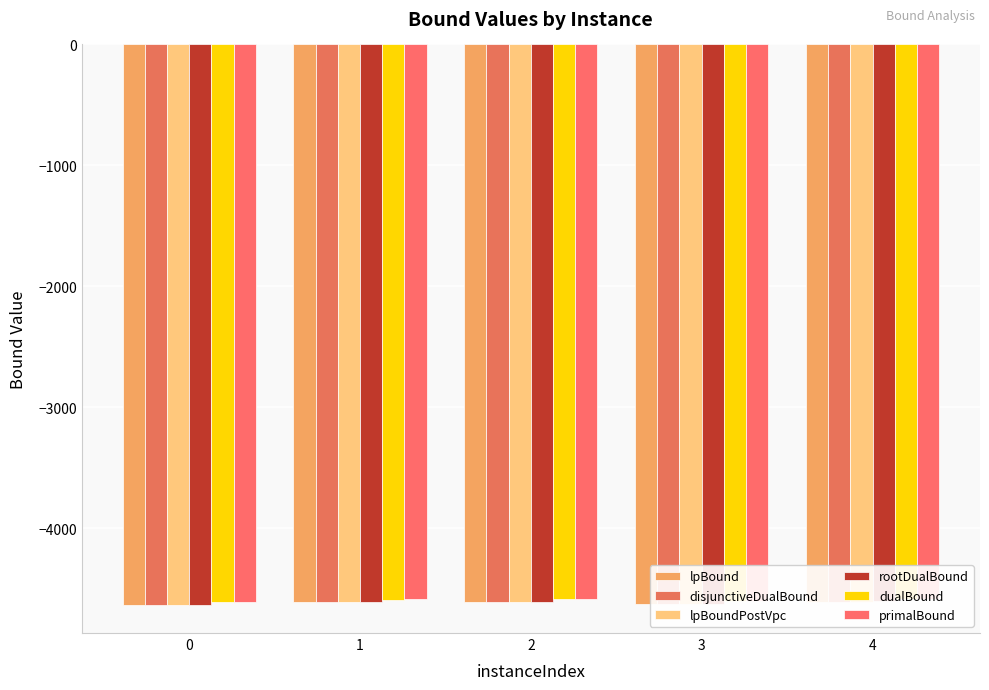

Rank the series at 4 from highest to lowest value.

primalBound, dualBound, rootDualBound, lpBound, disjunctiveDualBound, lpBoundPostVpc